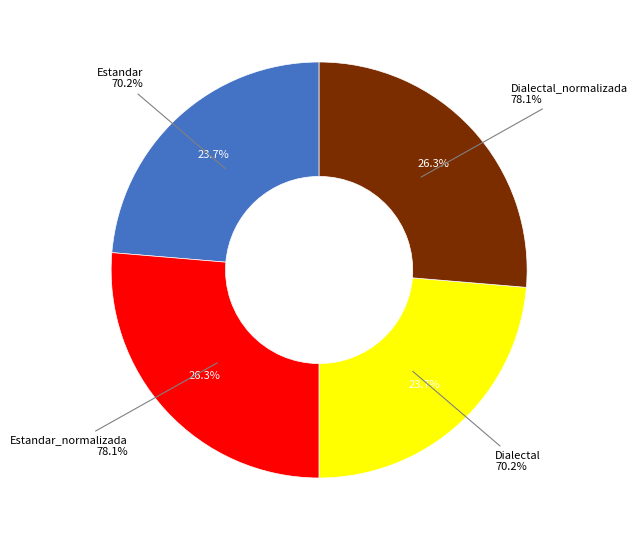

To the nearest percent, what is the combined percentage of Estandar and Dialectal?

47%